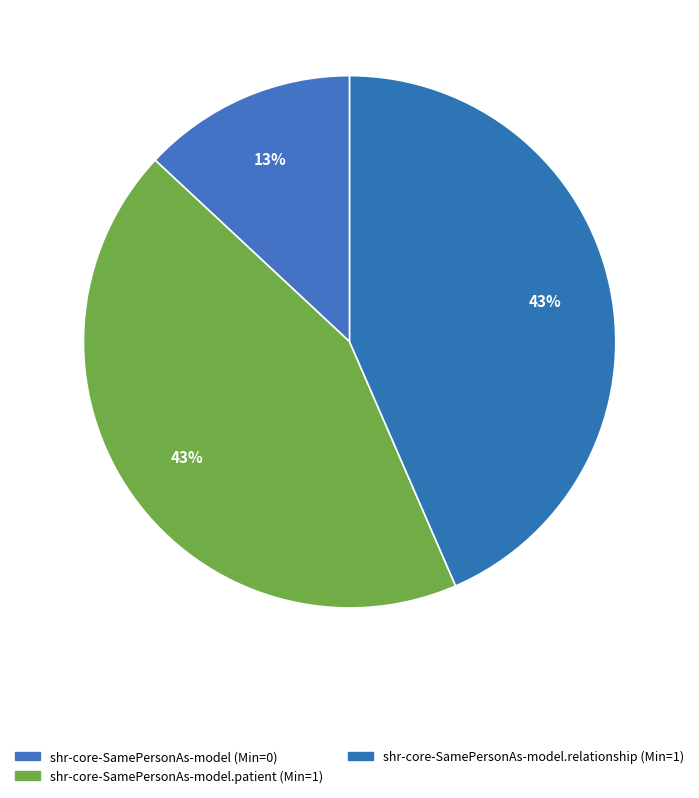

What is the smallest slice in the pie chart?

shr-core-SamePersonAs-model